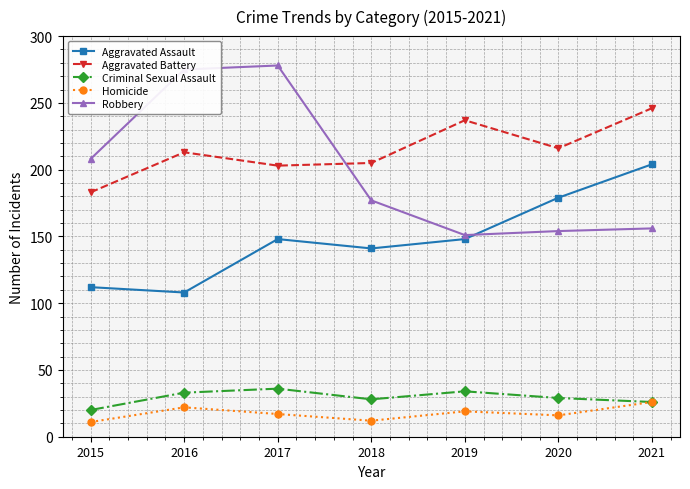

What is the highest value of the Aggravated Battery series?

246